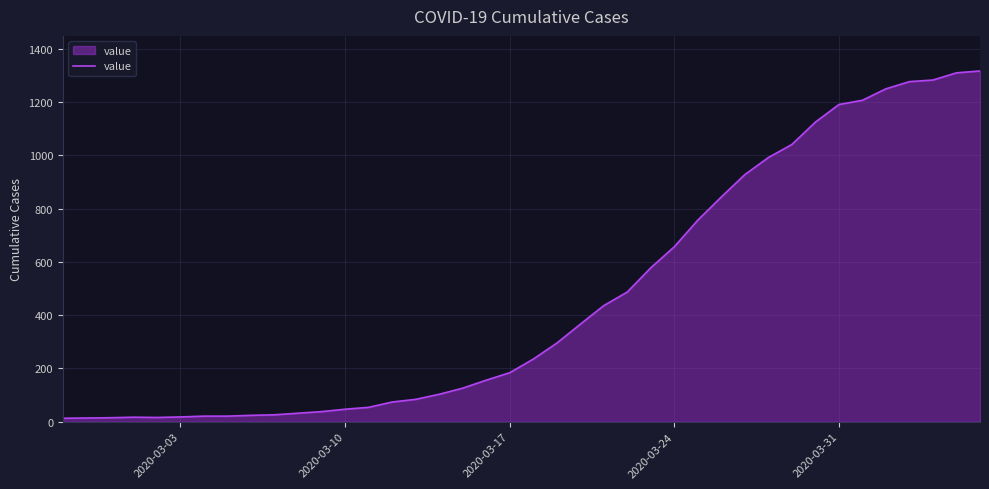

What is the greatest value displayed?

1317